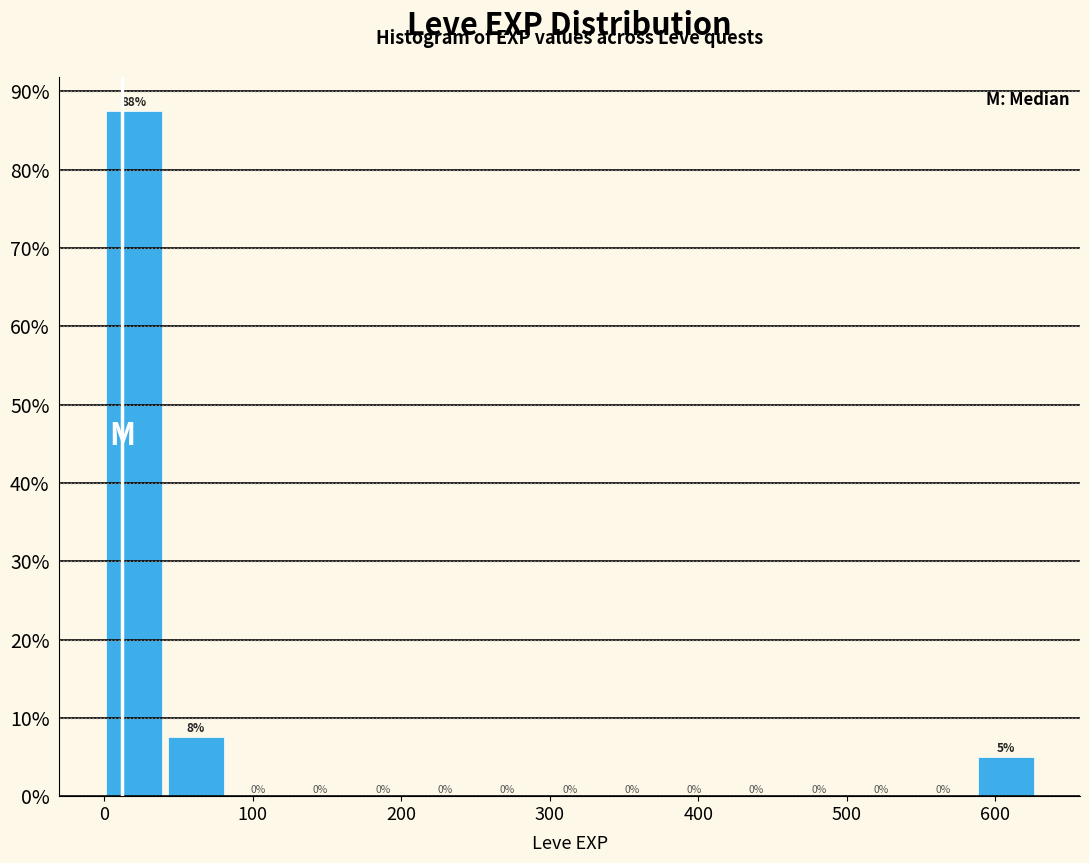

Which range on the x-axis has the tallest bar?

0 to 40